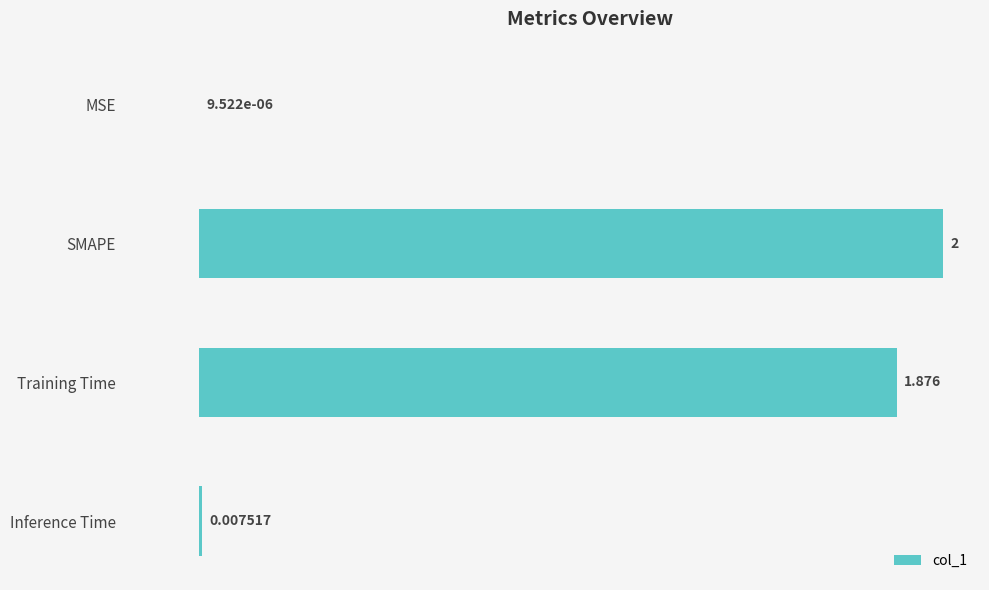

What is the greatest value displayed?

2.0